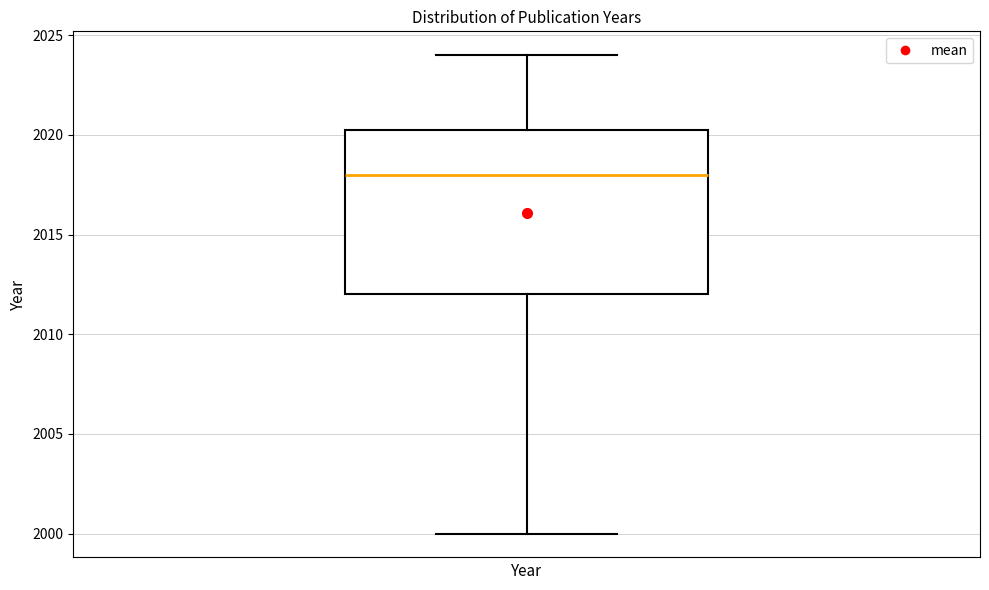

Read this box plot against the y-axis: the position of the median line, the range covered by the box, and the ends of both whiskers. The values are not printed on the chart, so give them approximately, as read against the axis.

median 2018.0, box 2012.0 to 2020.5, whiskers 2000.0 to 2024.0